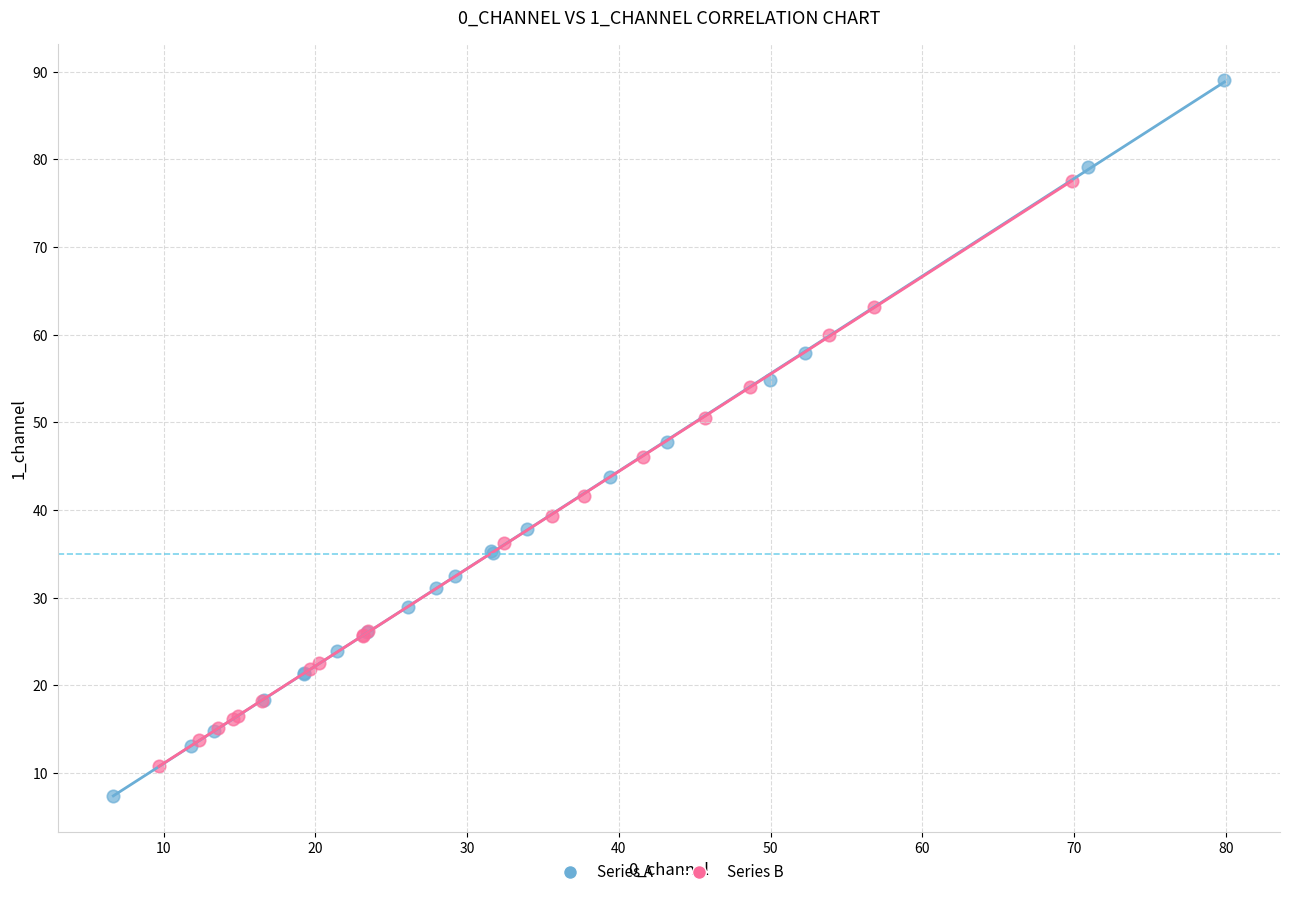

Which series contains the highest Y value?

Series A